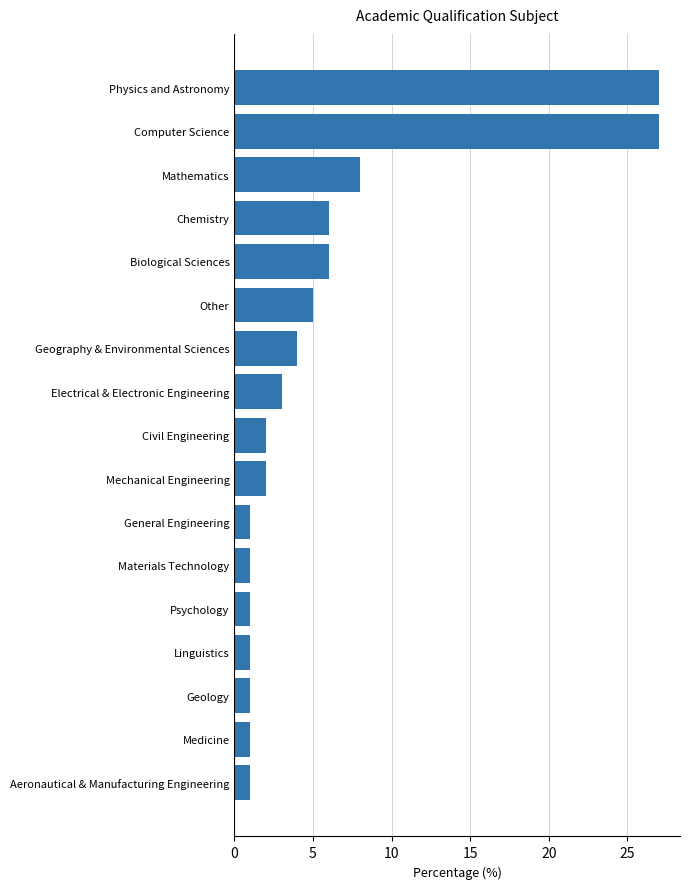

Is it true that the value at Civil Engineering is 3?

False